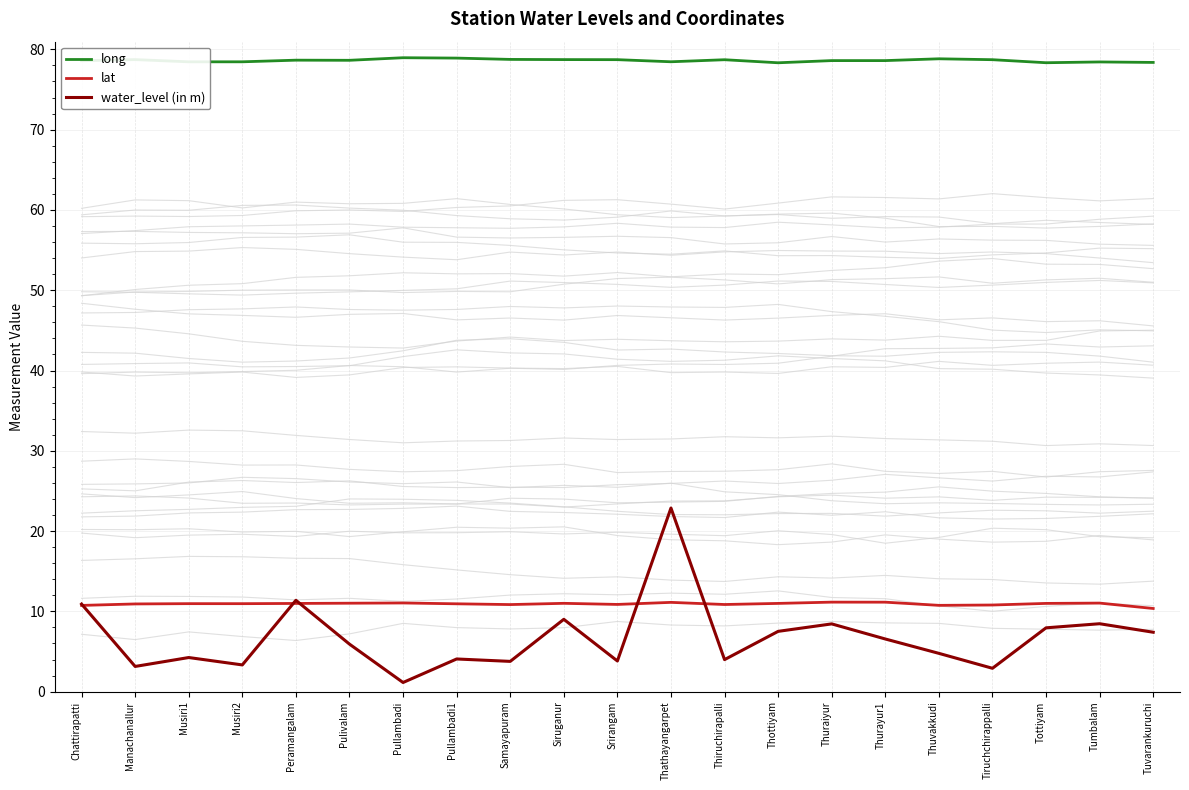

Reading right to left, what are all the values shown in this chart?

long: 78.4	78.4	78.3	78.7	78.8	78.6	78.6	78.3	78.7	78.5	78.7	78.7	78.7	78.9	79.0	78.6	78.7	78.5	78.4	78.7	78.6
lat: 10.4	11.0	11.0	10.8	10.8	11.1	11.2	11.0	10.9	11.1	10.9	11.0	10.8	10.9	11.0	11.0	11.0	11.0	11.0	10.9	10.7
water_level (in m): 7.4	8.5	8.0	2.9	4.8	6.6	8.4	7.5	4.0	22.9	3.8	9.0	3.8	4.1	1.1	5.9	11.4	3.3	4.2	3.1	10.9